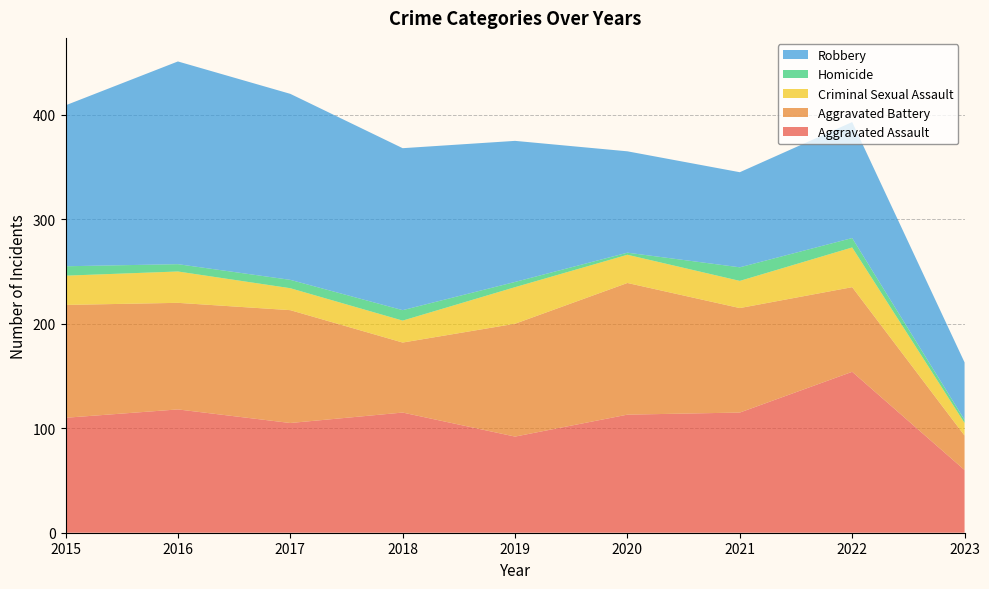

Reading left to right, what are all the values shown in this chart?

Aggravated Assault: 2015=110	2016=118	2017=105	2018=115	2019=92	2020=113	2021=115	2022=154	2023=60
Aggravated Battery: 2015=108	2016=102	2017=108	2018=67	2019=108	2020=126	2021=100	2022=81	2023=33
Criminal Sexual Assault: 2015=28	2016=30	2017=21	2018=21	2019=35	2020=27	2021=26	2022=38	2023=12
Homicide: 2015=9	2016=7	2017=8	2018=10	2019=5	2020=2	2021=13	2022=9	2023=3
Robbery: 2015=154	2016=194	2017=178	2018=155	2019=135	2020=97	2021=91	2022=111	2023=55